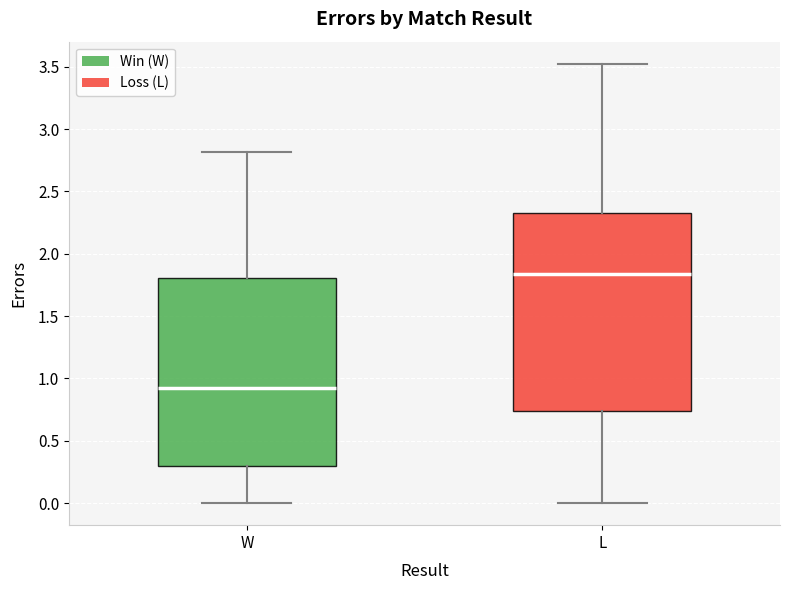

Where is the lower edge of the box for W on the y-axis? The values are not printed on the chart, so give them approximately, as read against the axis.

0.30